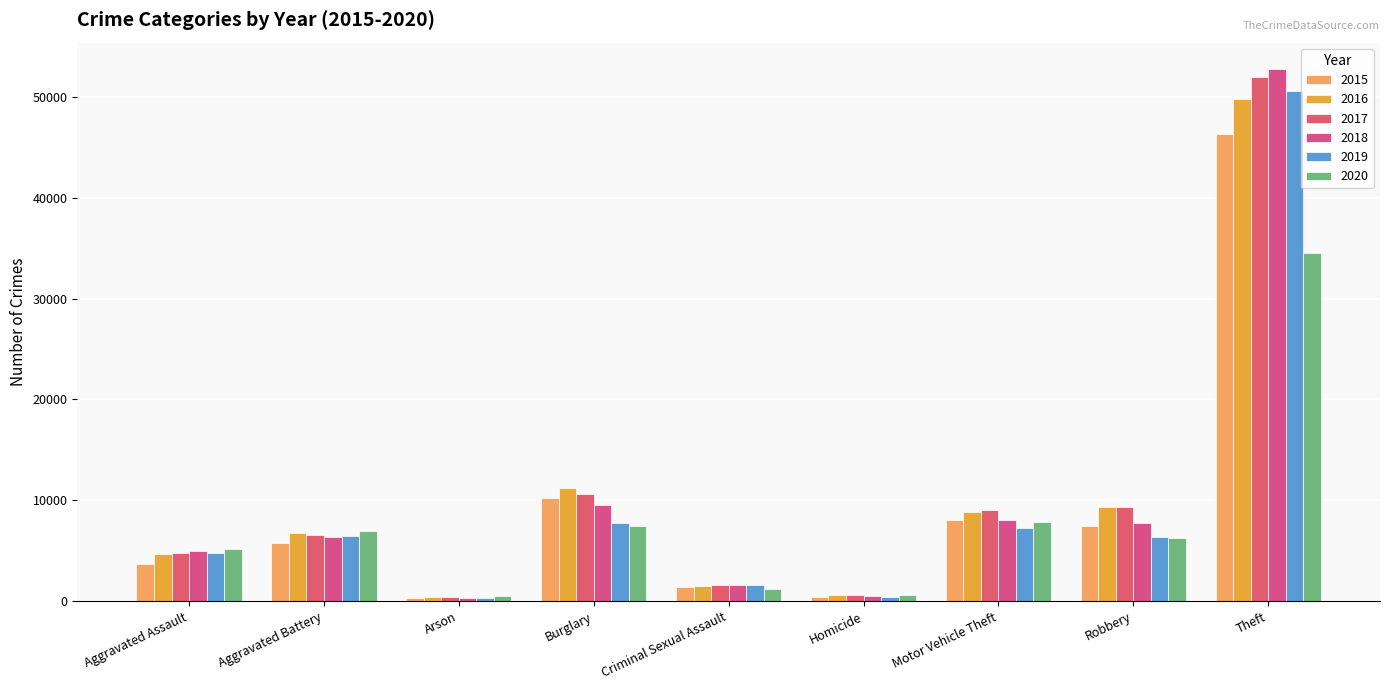

Which series has the widest spread of values?

2018